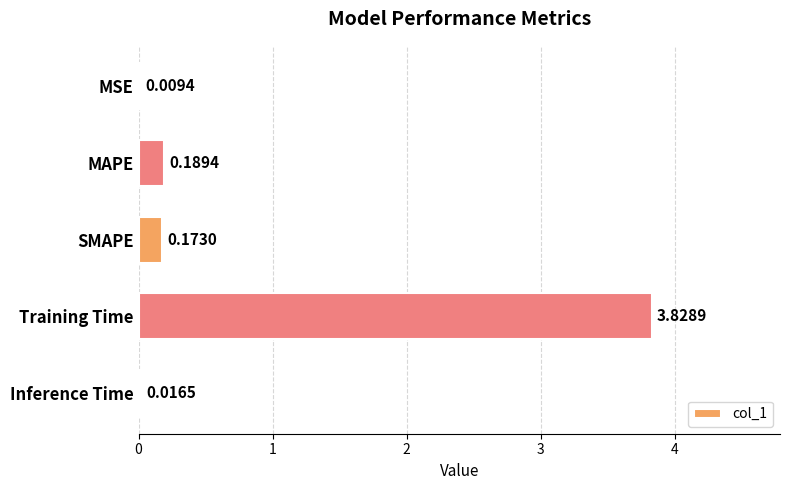

What is the sum of all values?

4.2